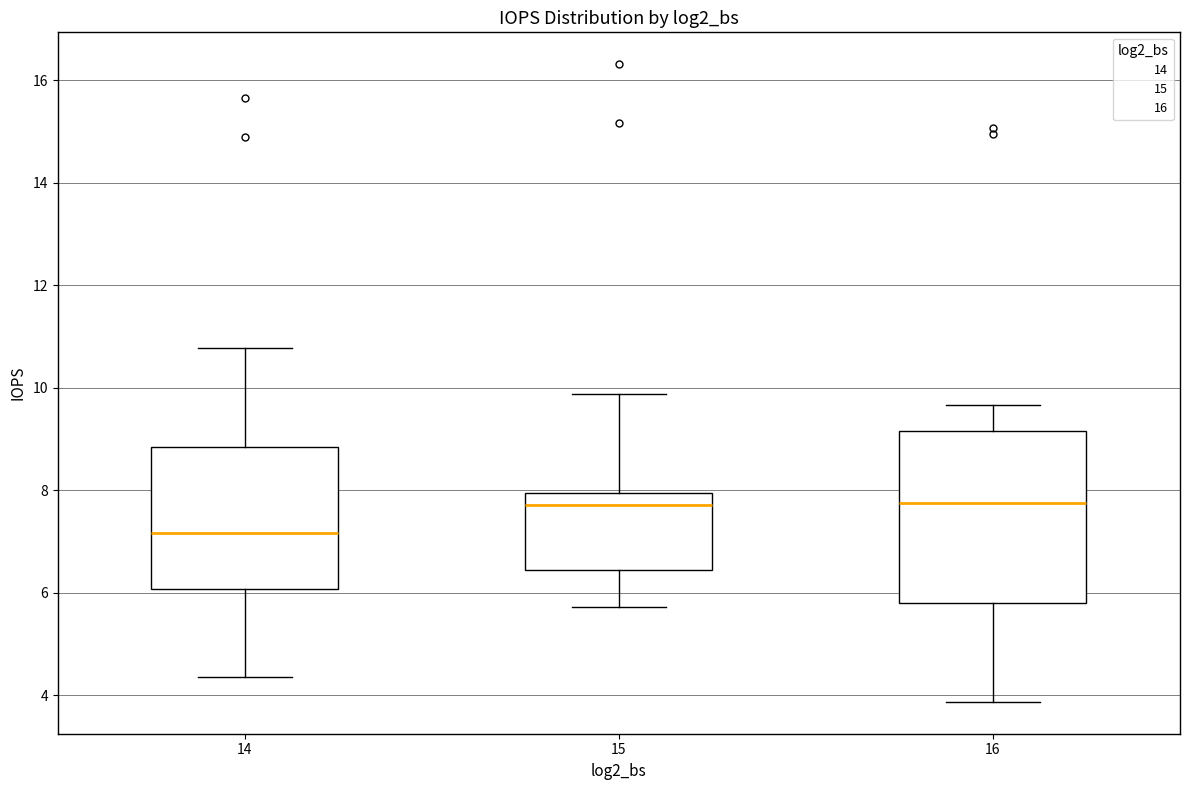

Reading left to right, transcribe this box plot: for each box, give where its median line is, the range the box spans, and where its two whiskers end, as read against the y-axis. The values are not printed on the chart, so give them approximately, as read against the axis.

14: median 7.2, box 6.0 to 8.8, whiskers 4.4 to 10.8
15: median 7.8, box 6.4 to 8.0, whiskers 5.8 to 9.8
16: median 7.8, box 5.8 to 9.2, whiskers 3.8 to 9.6